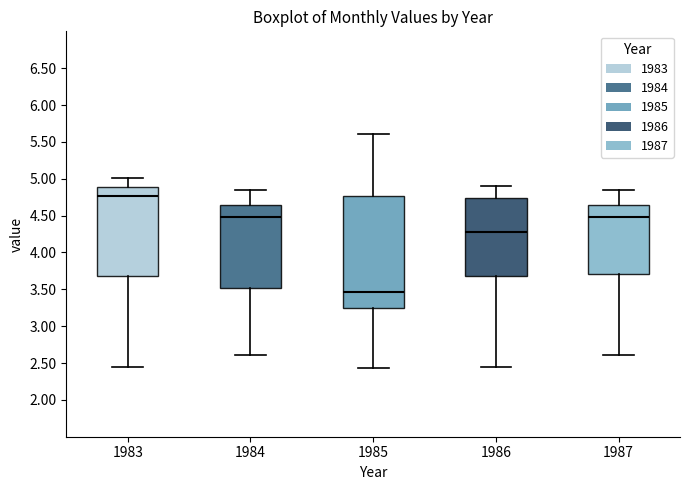

Which box's median line is the highest?

1983